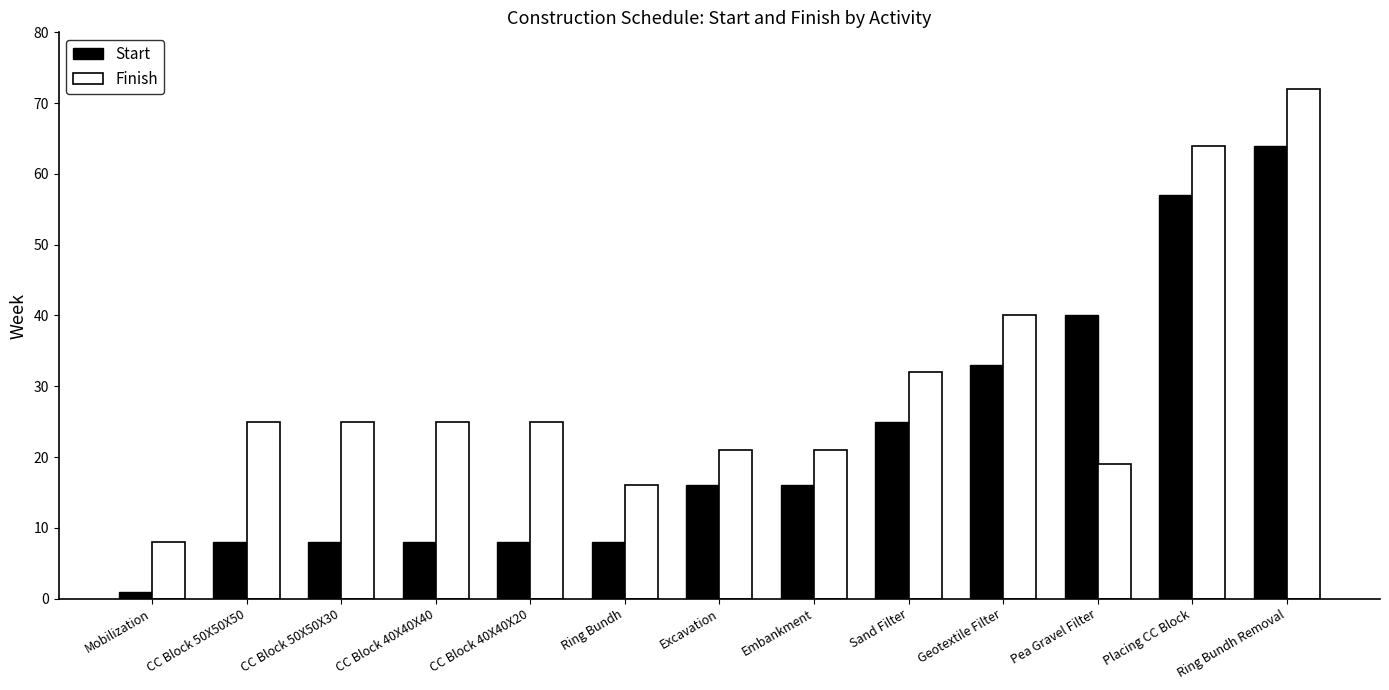

The Finish series shows 52 at Sand Filter. True or false?

False